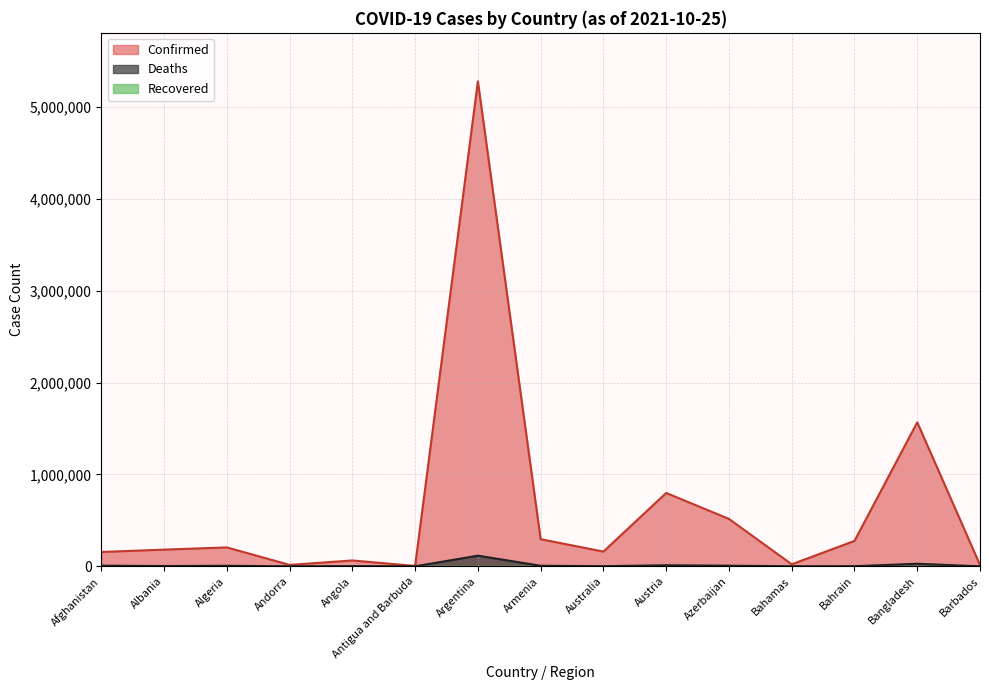

How many interior local valleys does the Confirmed series have?

4